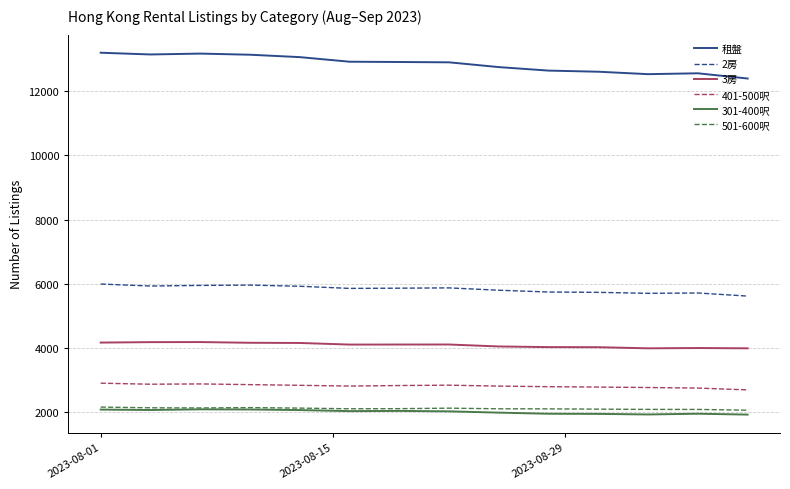

Is this an area chart (filled region under the line)?

No